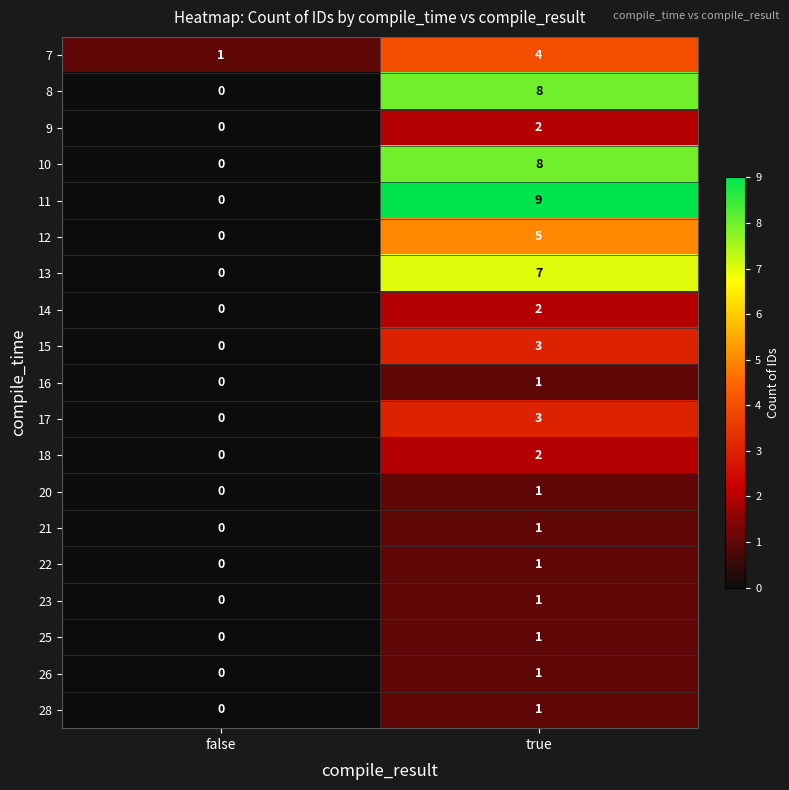

The value of 11 at true is 9. True or false?

True